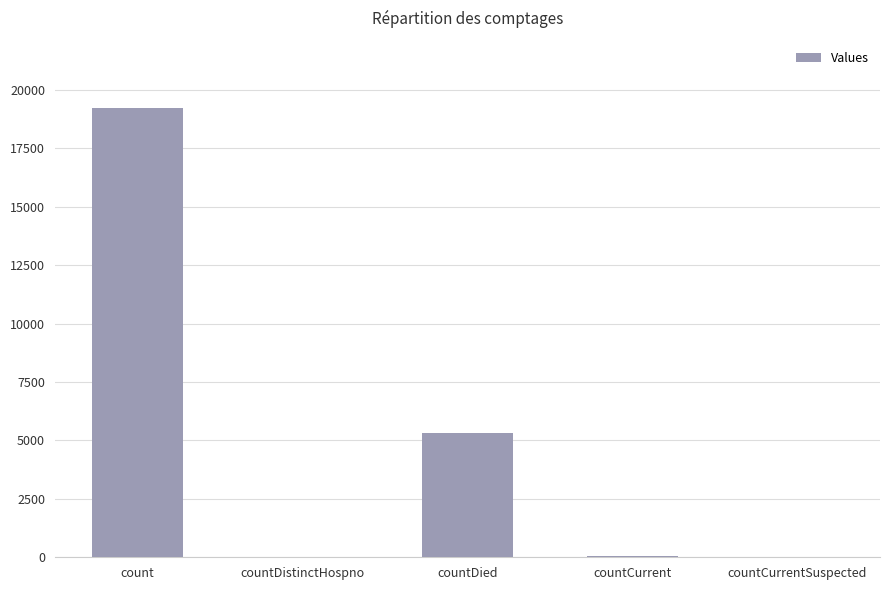

What is the greatest value displayed?

19215